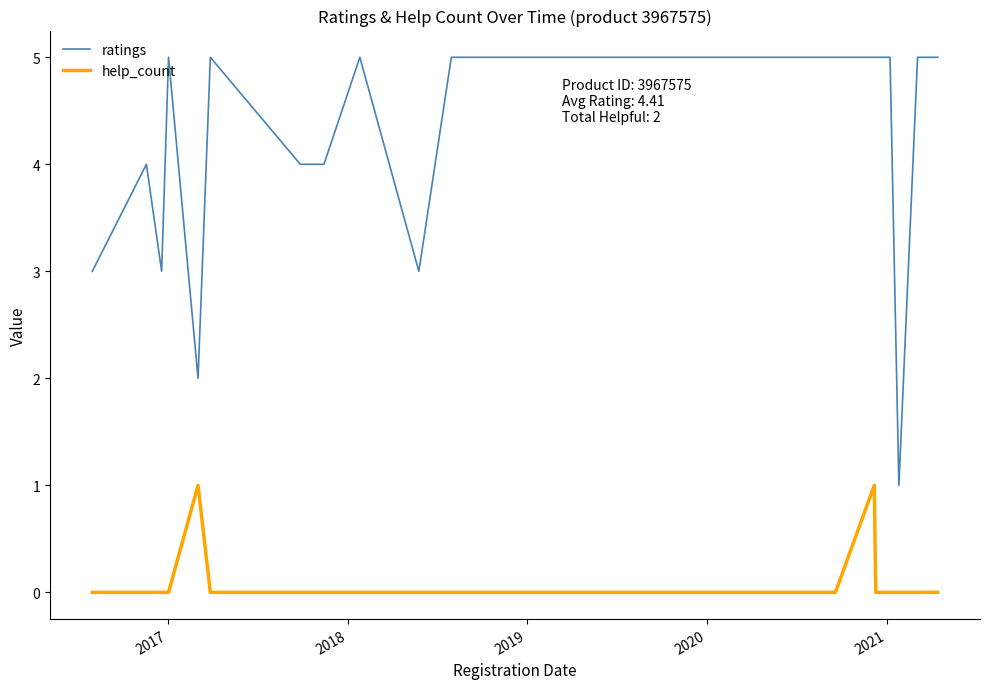

Count the ratings values in the range 4 to 5.

22